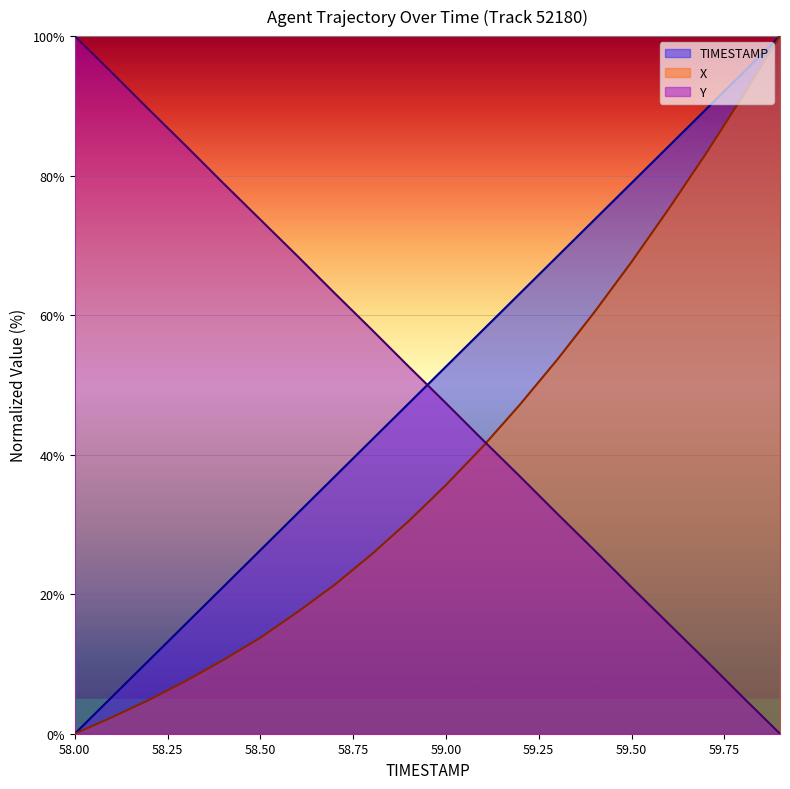

At which label does X reach its minimum?

58.00